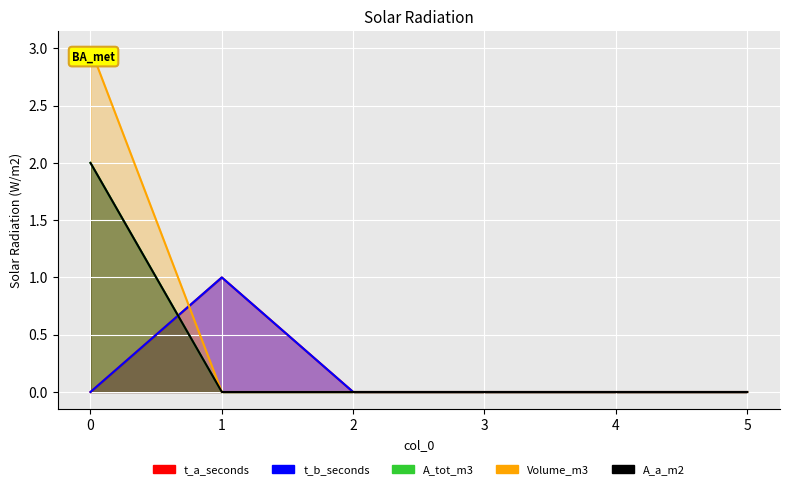

How many positive values does the t_b_seconds series have?

1